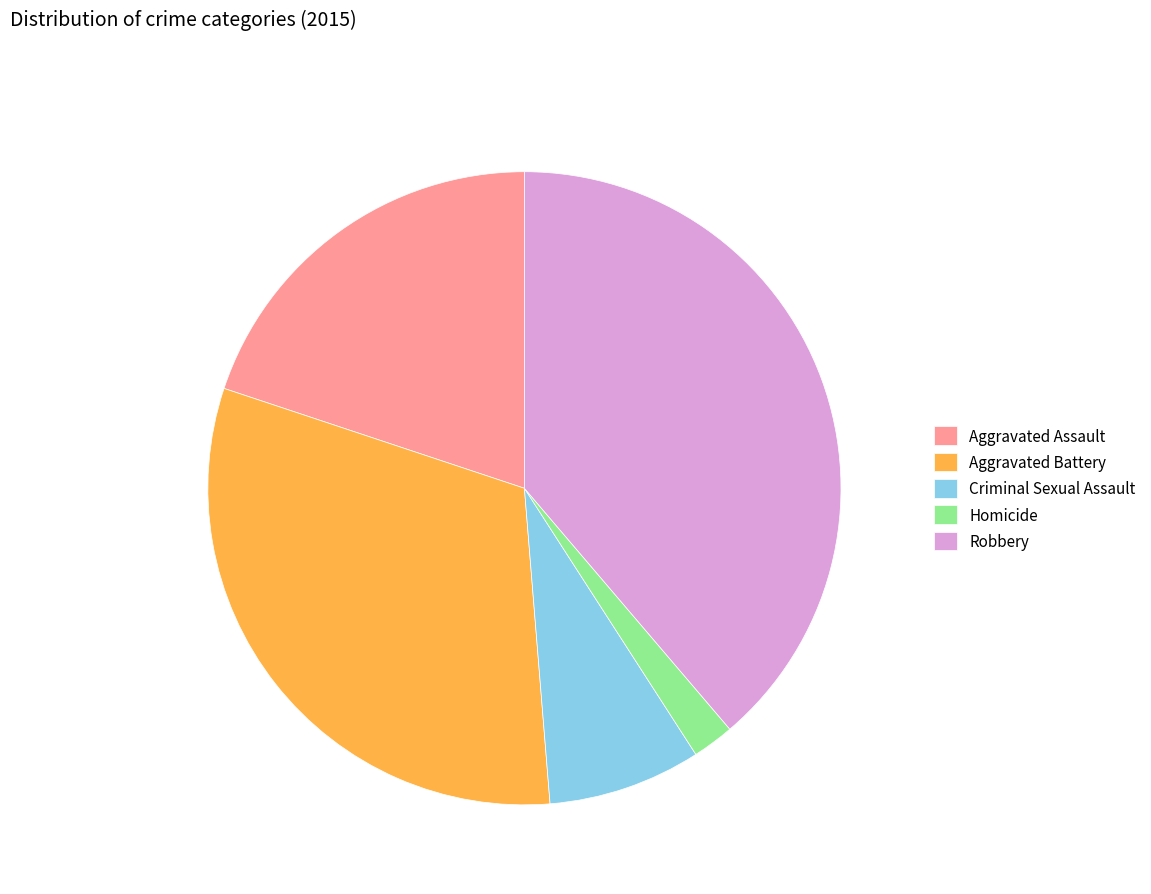

Is there a majority slice in this chart?

No